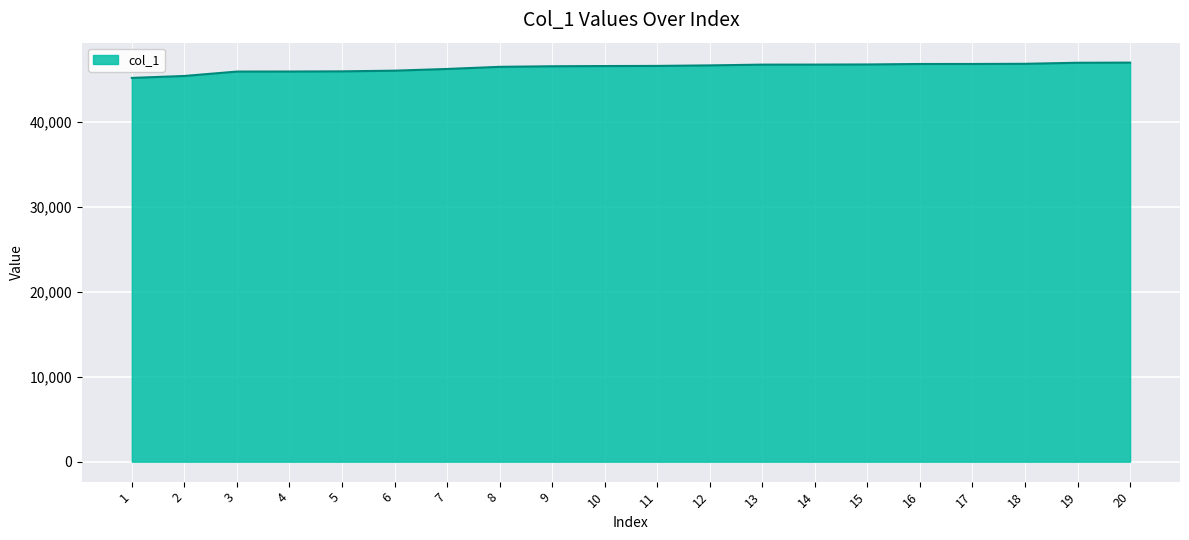

What is the smallest value displayed?

45132